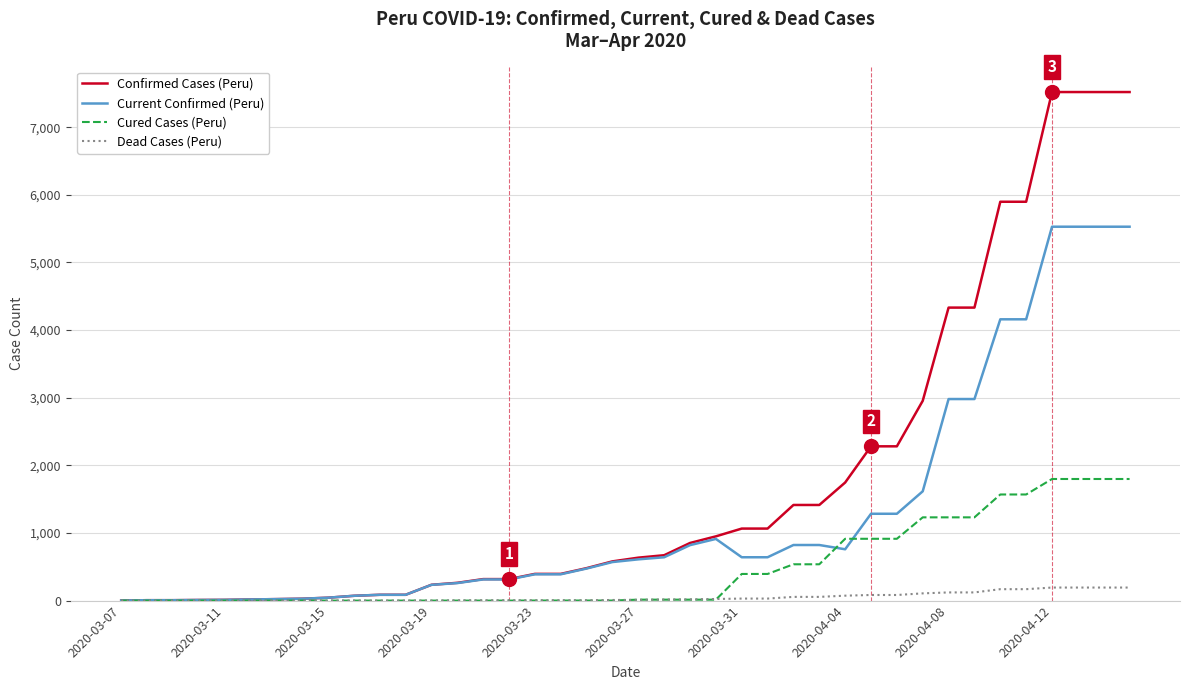

What is the highest value of the Current Confirmed (Peru) series?

5528